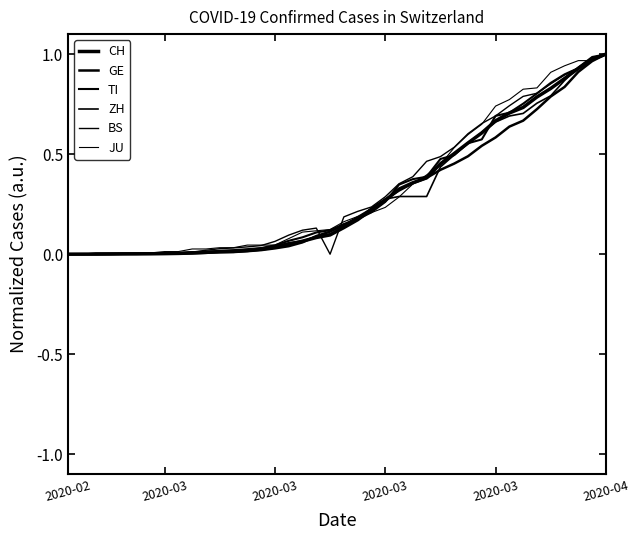

True or false: ZH has more than 0 points higher than both neighbors.

False